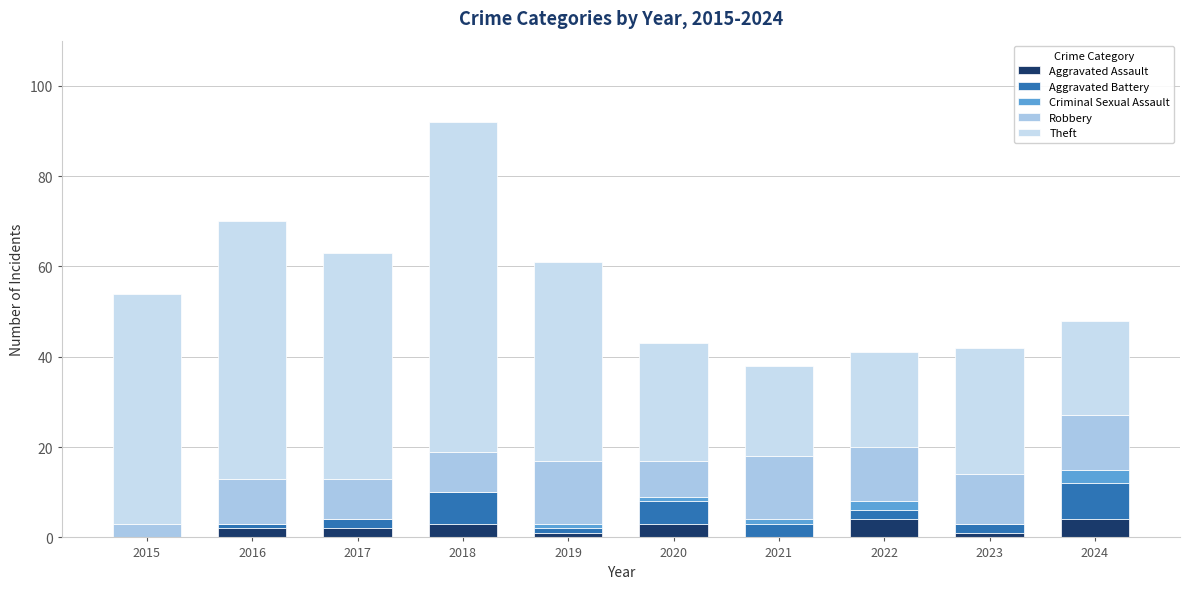

At which label is Aggravated Assault closest to 2?

2016